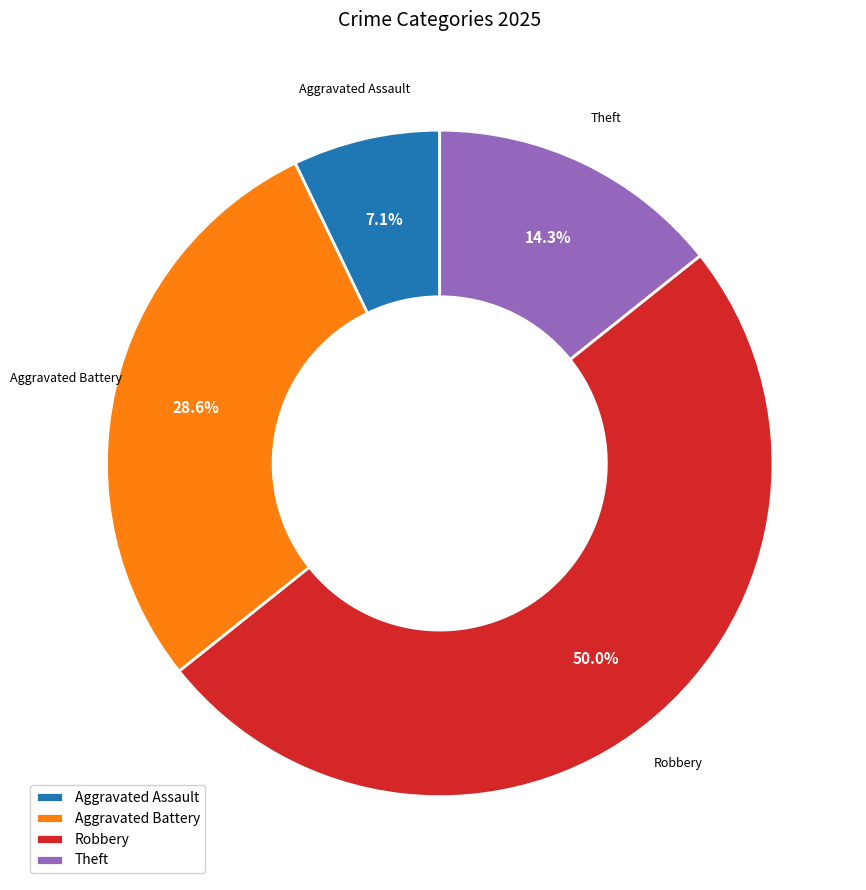

How many slices are in this pie chart?

4